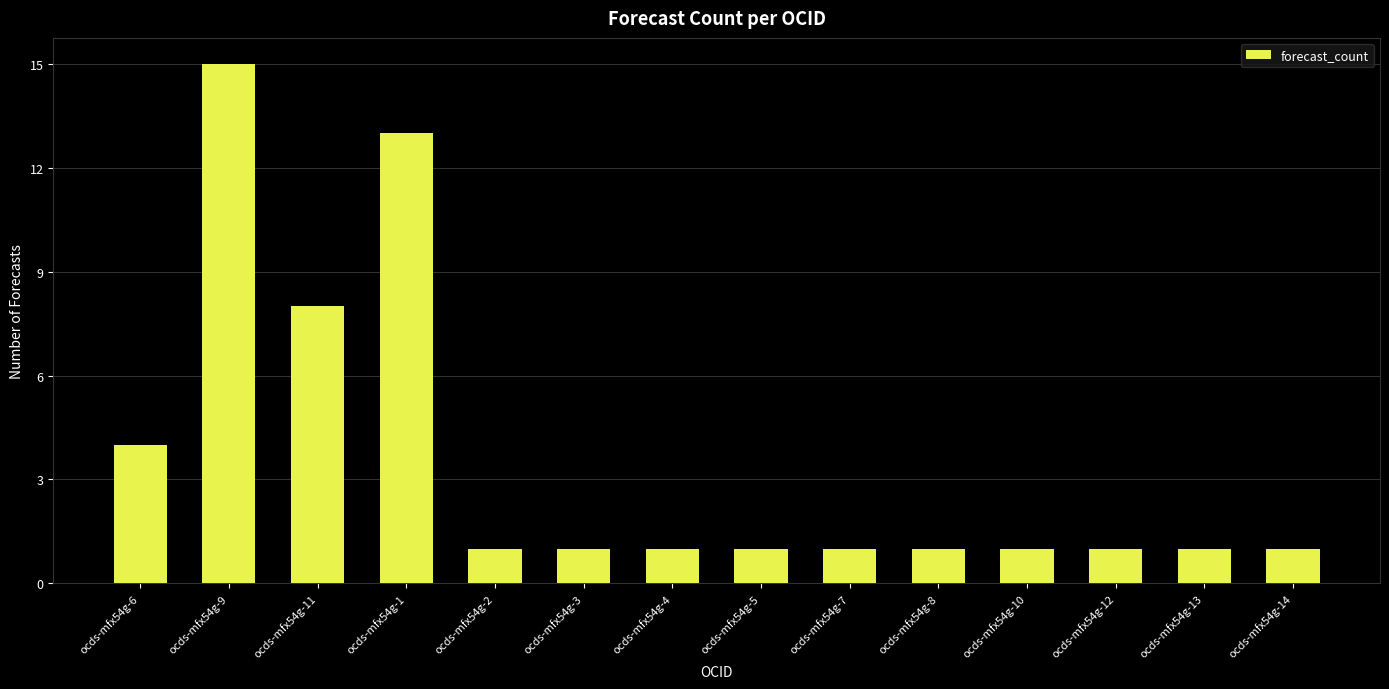

What is the change in value from ocds-mfx54g-11 to ocds-mfx54g-4?

-7